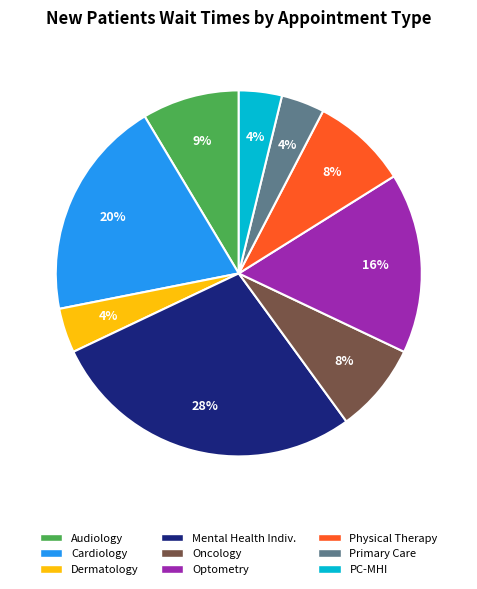

Is Primary Care the majority of the pie?

No